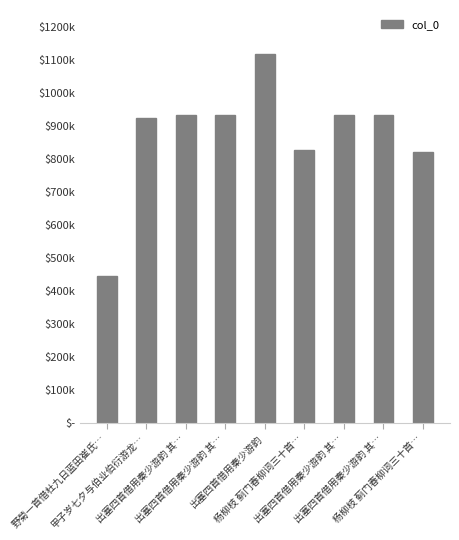

What is the difference between the maximum and minimum values?

672843